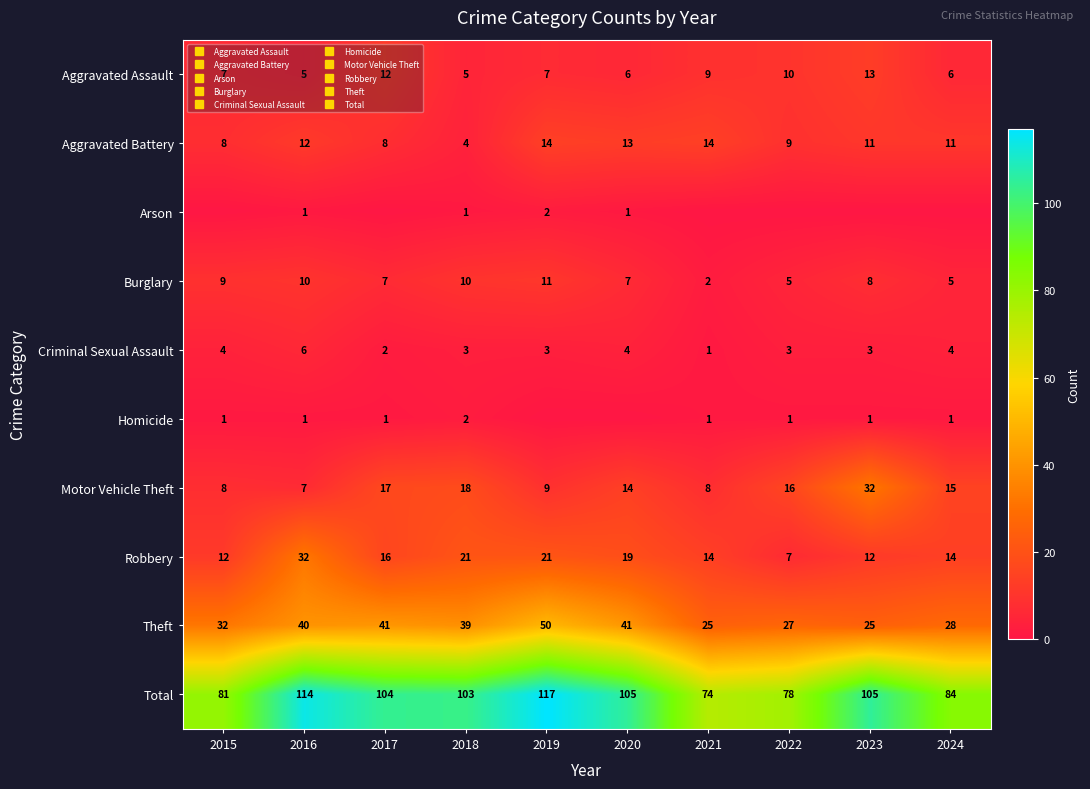

The Criminal Sexual Assault series shows 4 at 2023. True or false?

False